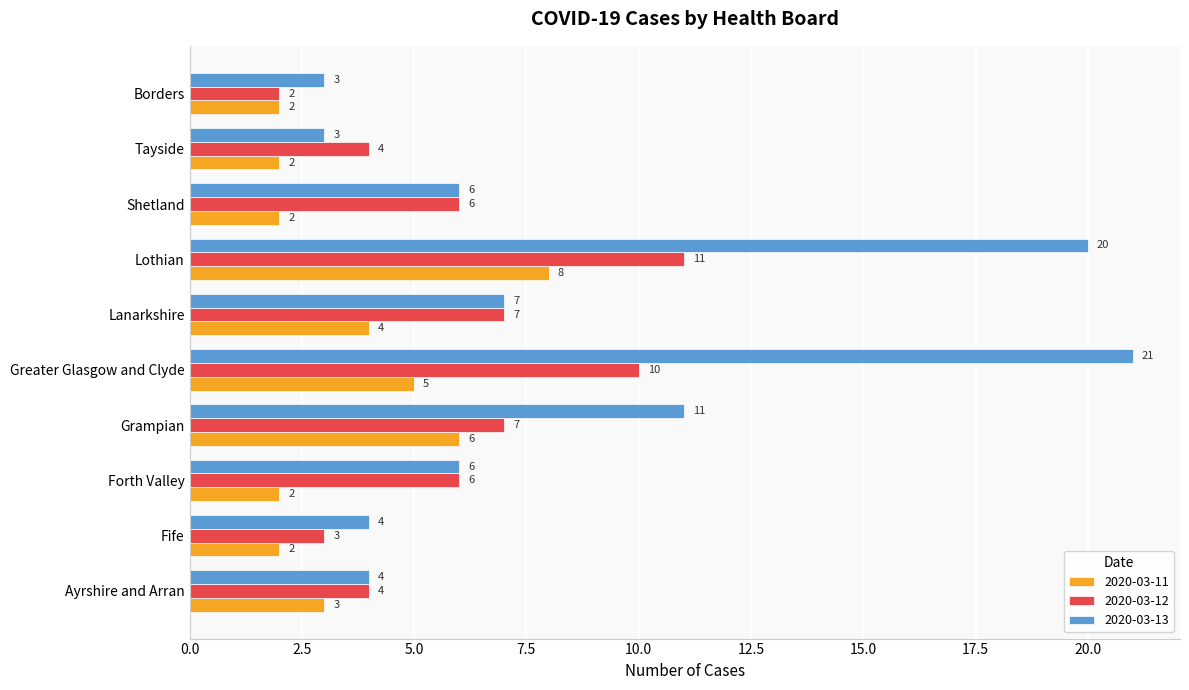

What is the difference between the highest and lowest values at Lanarkshire?

3